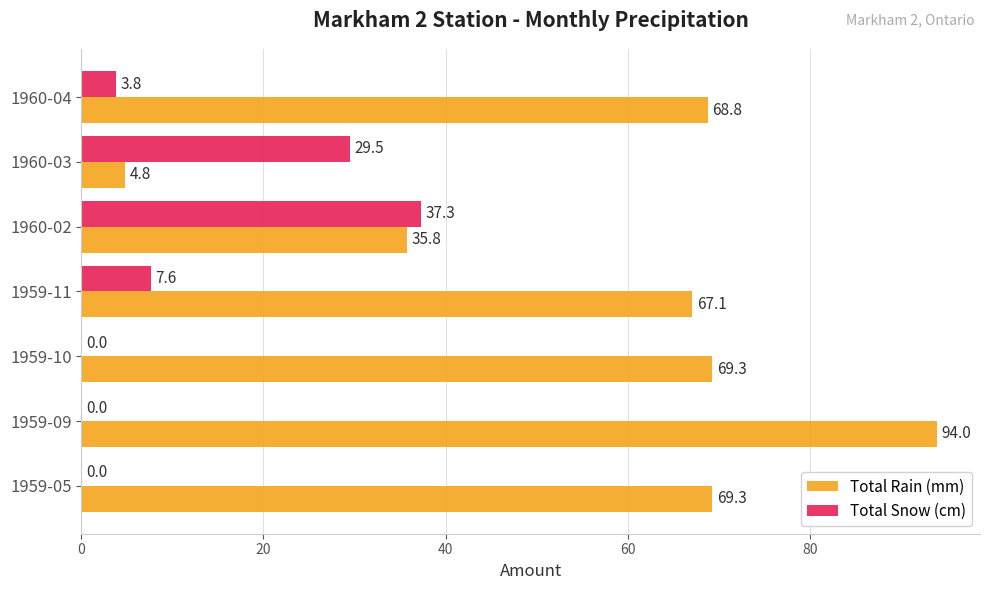

Read the Total Rain (mm) value at 1959-10.

69.3